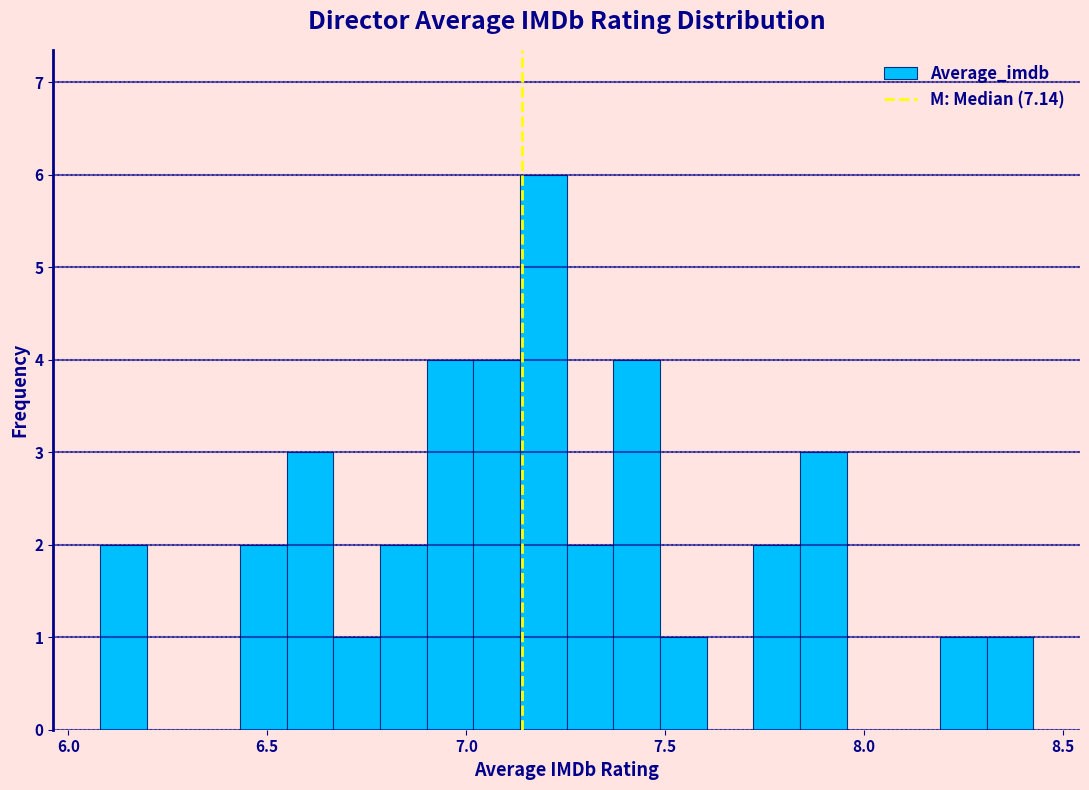

Around what value on the x-axis is the tallest bar? Give the approximate position of its centre, as read against the axis.

7.20